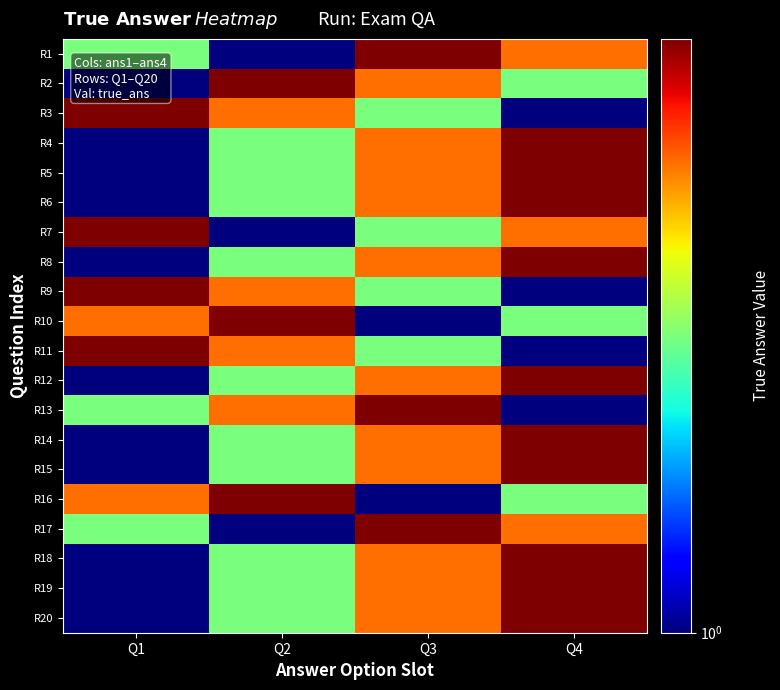

Reading left to right, what are all the values shown in this chart?

R1: Q1=2	Q2=1	Q3=4	Q4=3
R2: Q1=1	Q2=4	Q3=3	Q4=2
R3: Q1=4	Q2=3	Q3=2	Q4=1
R4: Q1=1	Q2=2	Q3=3	Q4=4
R5: Q1=1	Q2=2	Q3=3	Q4=4
R6: Q1=1	Q2=2	Q3=3	Q4=4
R7: Q1=4	Q2=1	Q3=2	Q4=3
R8: Q1=1	Q2=2	Q3=3	Q4=4
R9: Q1=4	Q2=3	Q3=2	Q4=1
R10: Q1=3	Q2=4	Q3=1	Q4=2
R11: Q1=4	Q2=3	Q3=2	Q4=1
R12: Q1=1	Q2=2	Q3=3	Q4=4
R13: Q1=2	Q2=3	Q3=4	Q4=1
R14: Q1=1	Q2=2	Q3=3	Q4=4
R15: Q1=1	Q2=2	Q3=3	Q4=4
R16: Q1=3	Q2=4	Q3=1	Q4=2
R17: Q1=2	Q2=1	Q3=4	Q4=3
R18: Q1=1	Q2=2	Q3=3	Q4=4
R19: Q1=1	Q2=2	Q3=3	Q4=4
R20: Q1=1	Q2=2	Q3=3	Q4=4